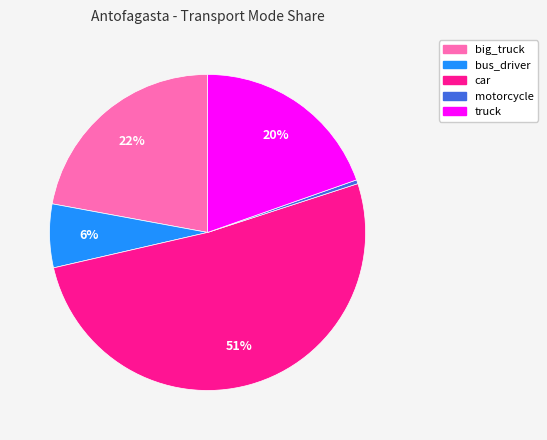

To the nearest percent, what is the combined percentage of car and motorcycle?

52%